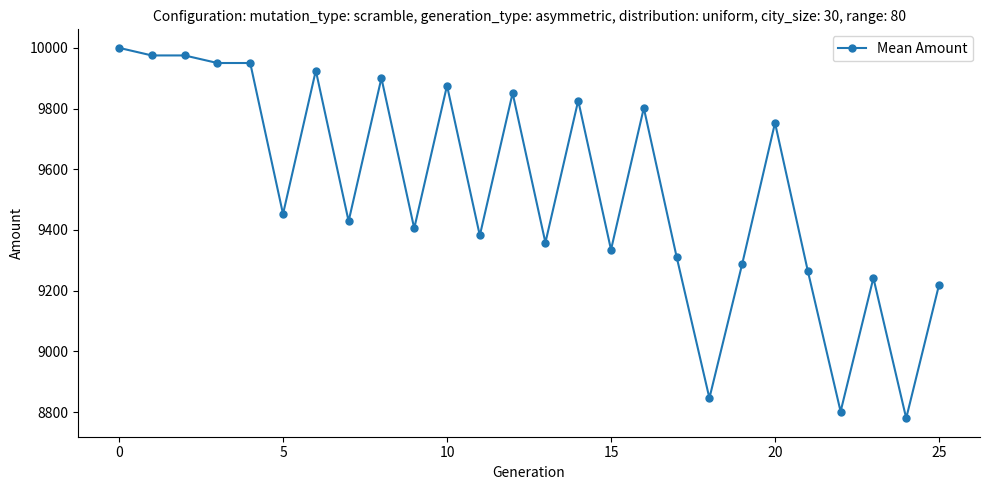

True or false: there are more than 0 points higher than both neighbors.

True